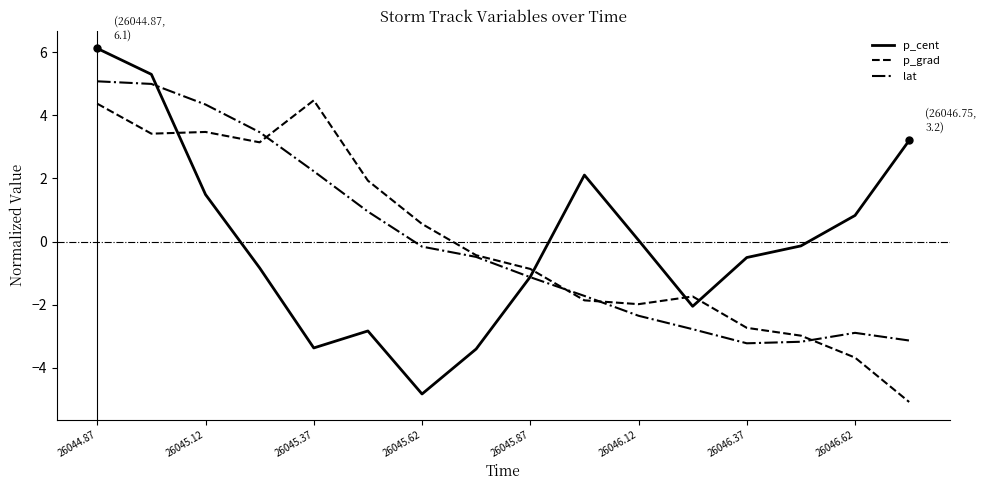

Rank the series by their maximum value, from highest to lowest.

p_cent, lat, p_grad